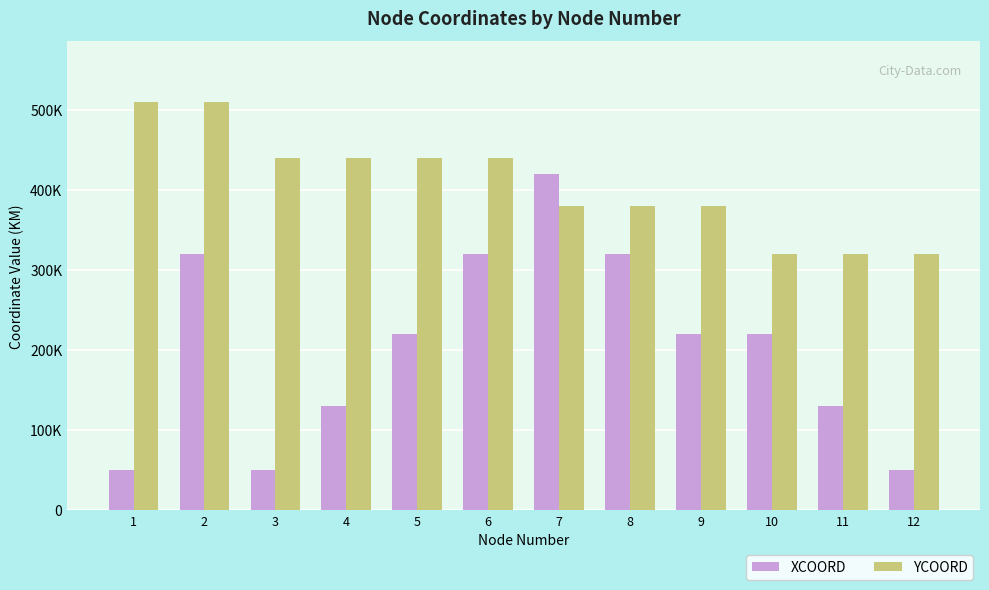

Reading left to right, what are all the values shown in this chart?

XCOORD: 1=50000	2=320000	3=50000	4=130000	5=220000	6=320000	7=420000	8=320000	9=220000	10=220000	11=130000	12=50000
YCOORD: 1=510000	2=510000	3=440000	4=440000	5=440000	6=440000	7=380000	8=380000	9=380000	10=320000	11=320000	12=320000